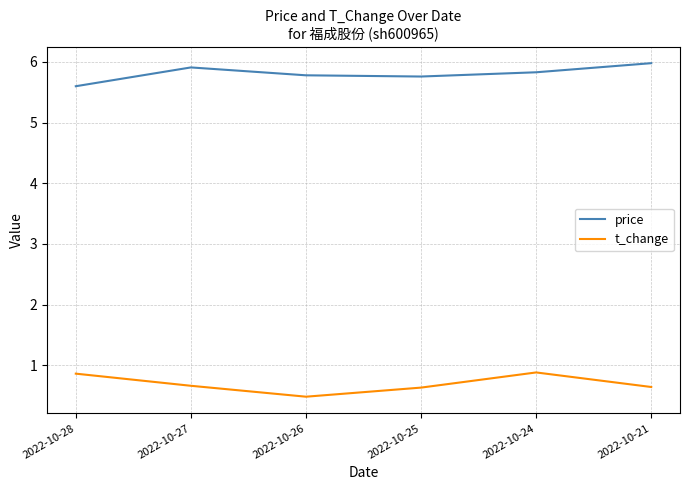

Between 2022-10-27 and 2022-10-26, which series saw the biggest shift?

t_change